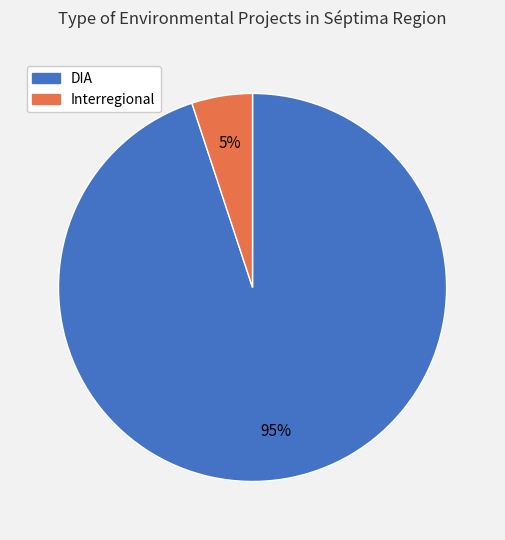

Does any single category account for the majority?

Yes